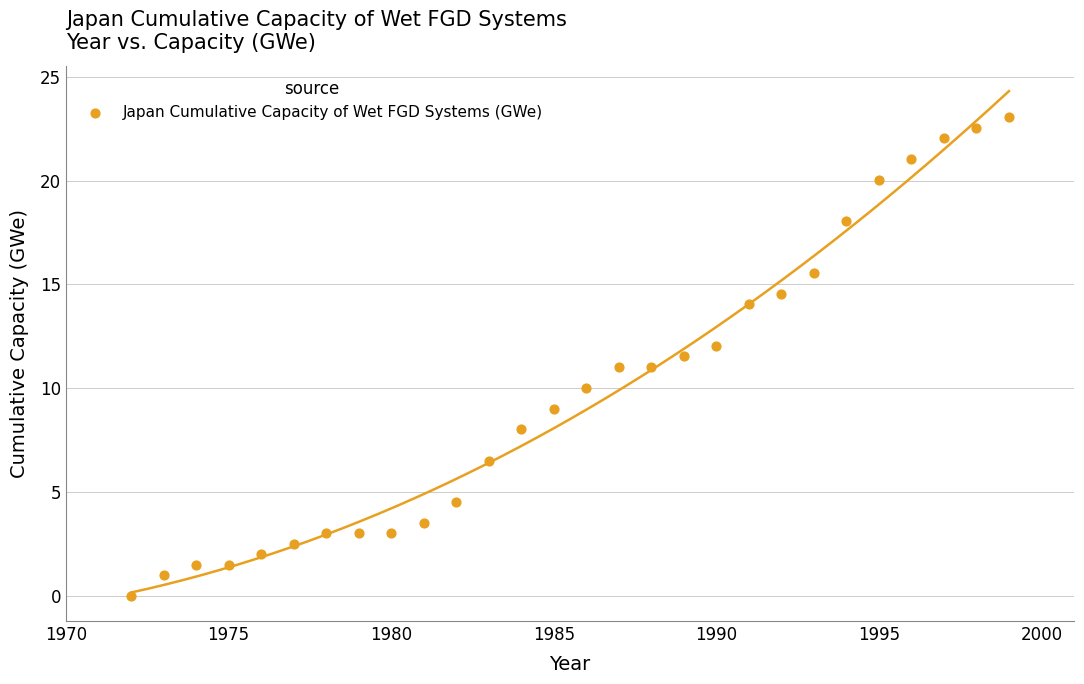

What is the range of Y values (max minus min)?

23.1